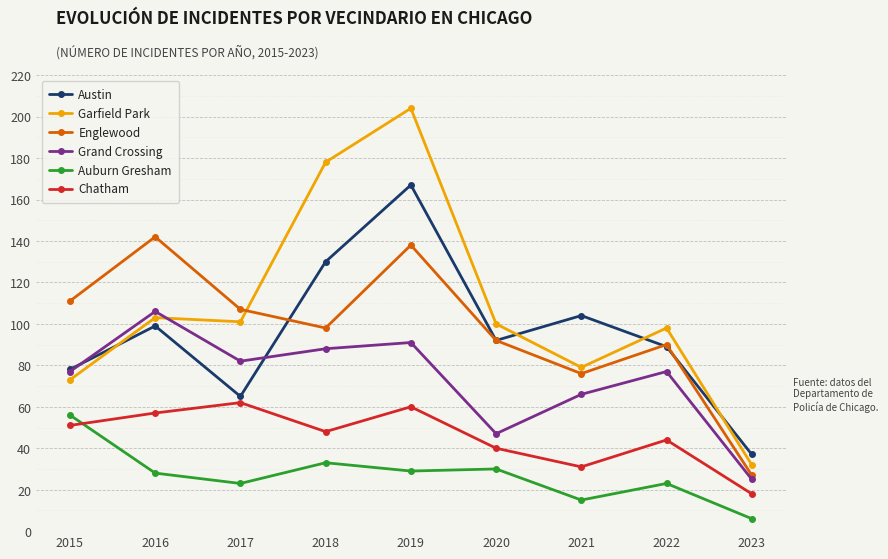

Where is the first local minimum for Grand Crossing?

2017